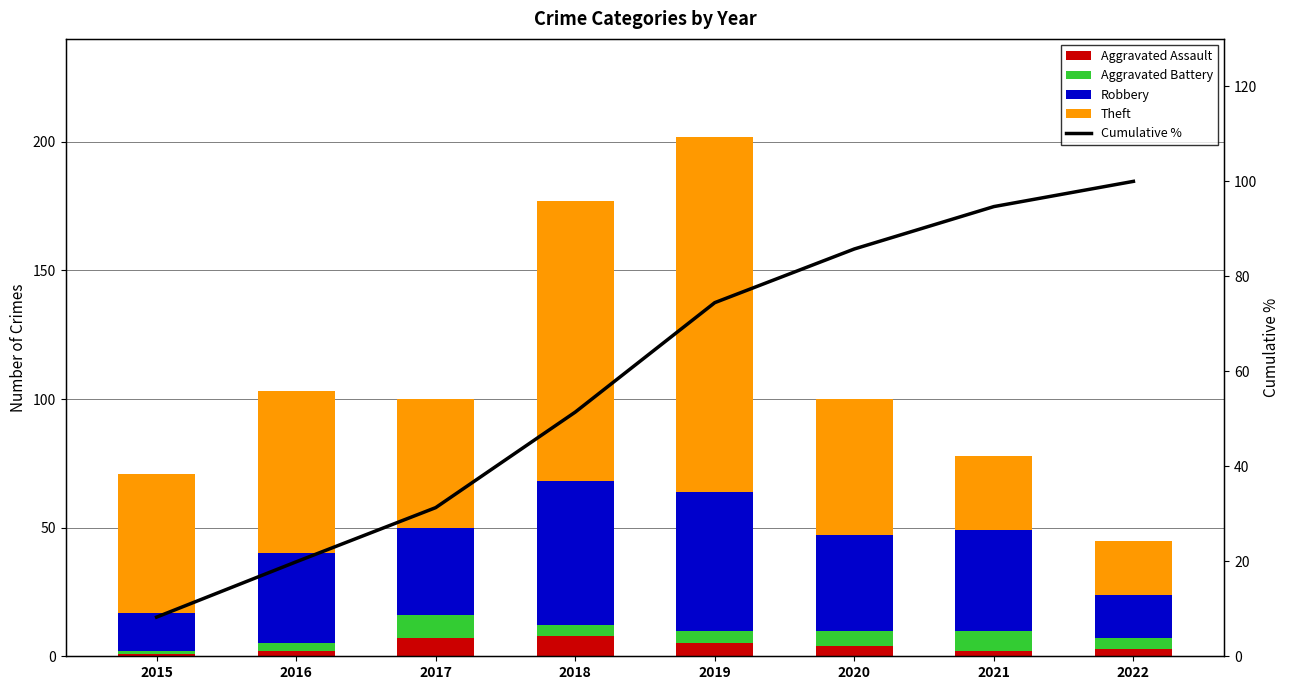

Which series has the largest range (max minus min)?

Theft